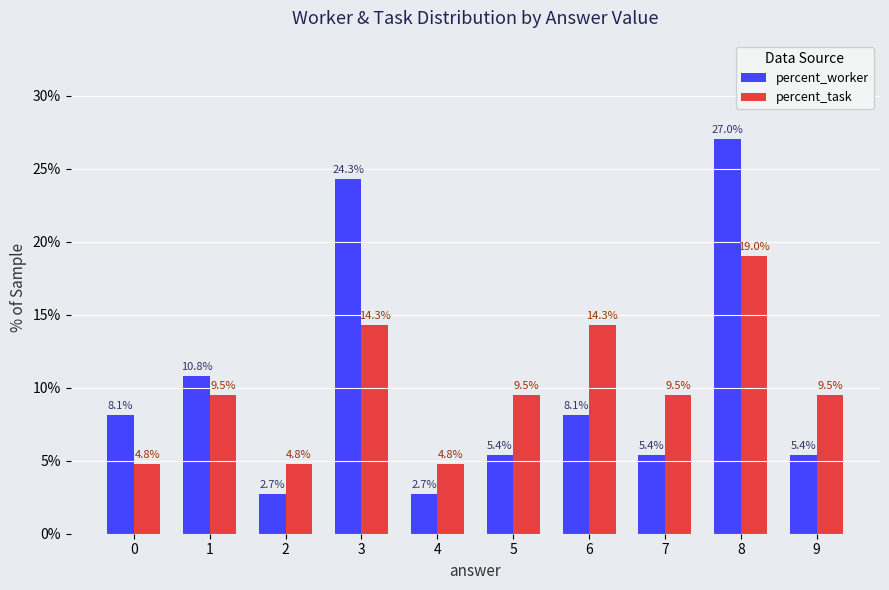

At which label does percent_task first exceed 9?

1